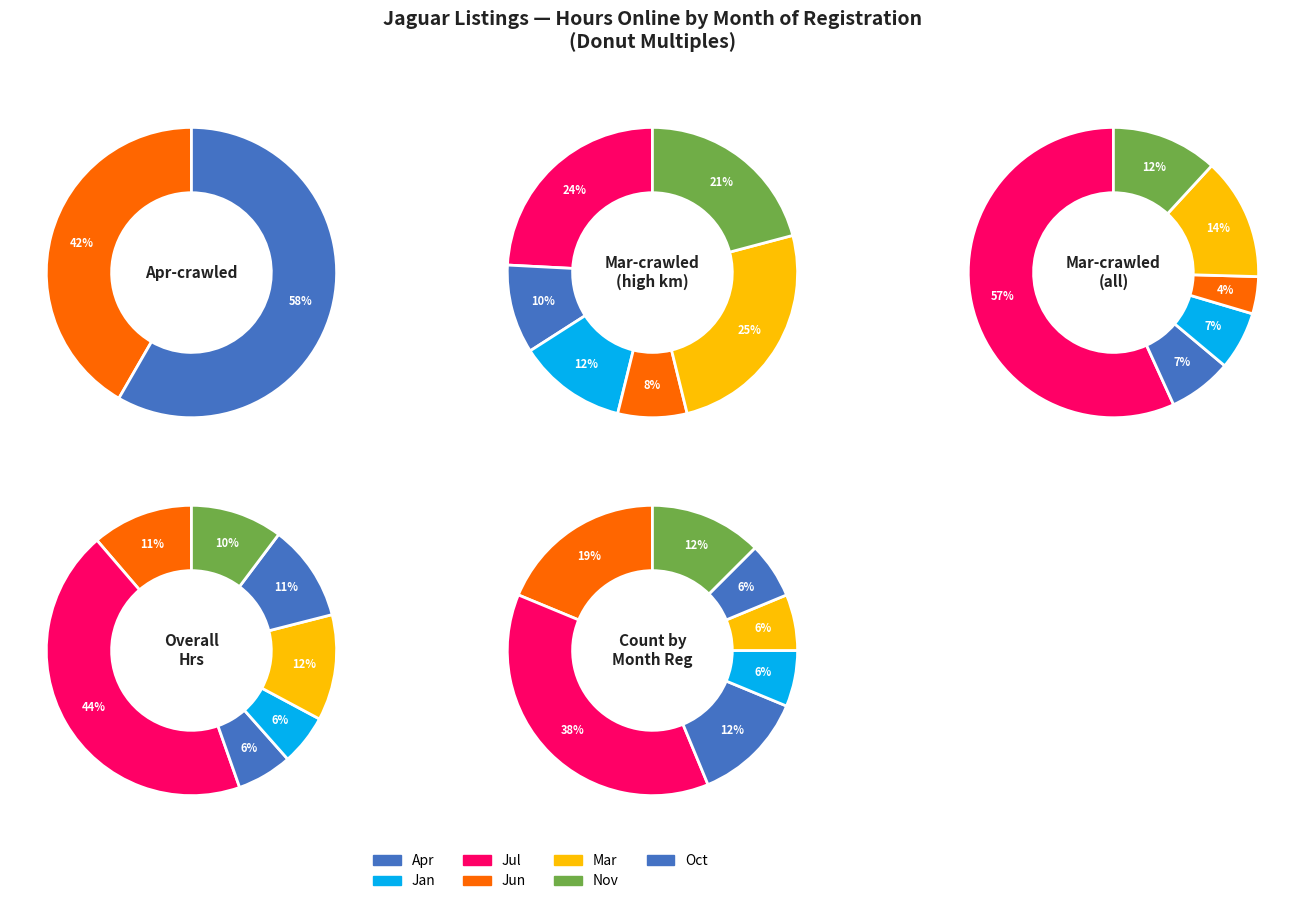

Approximately how many times larger is the value at Jan compared to Nov?

0.5